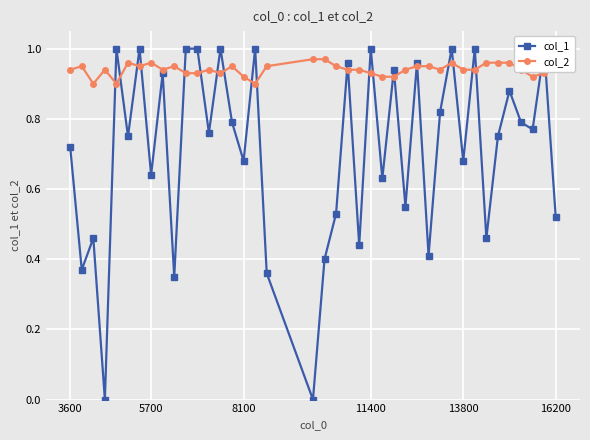

True or false: col_2 has more than 1 points higher than both neighbors.

True